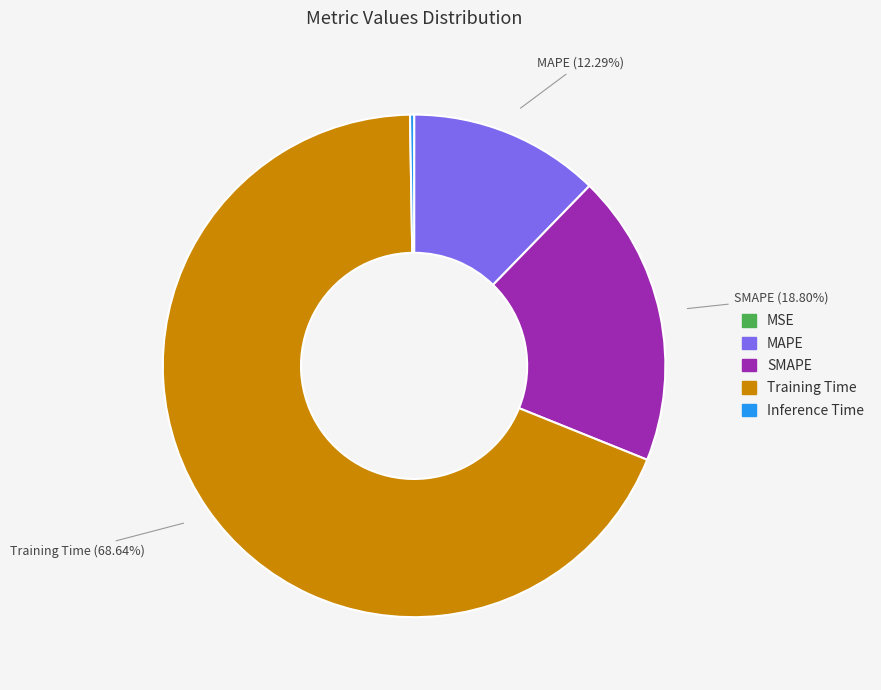

Which category has the biggest portion of the pie?

Training Time